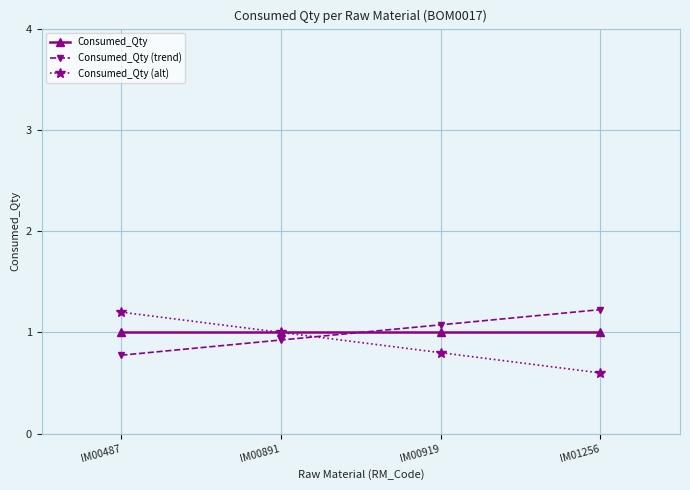

What is the spread (max minus min) of values at IM00487?

0.4